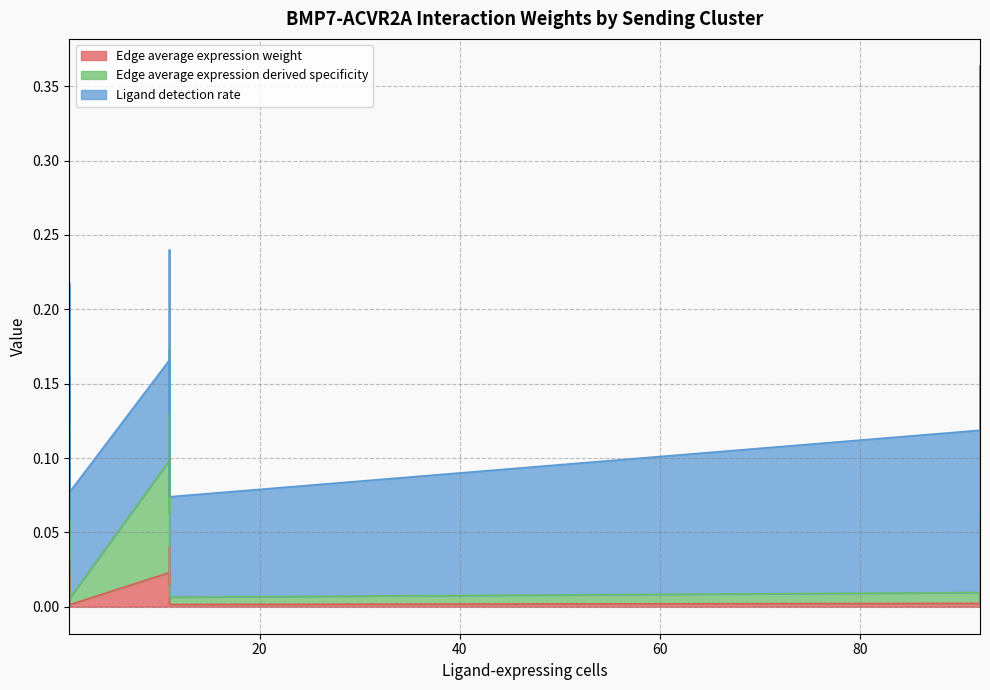

What are all the series names shown in the legend?

Edge average expression weight, Edge average expression derived specificity, Ligand detection rate